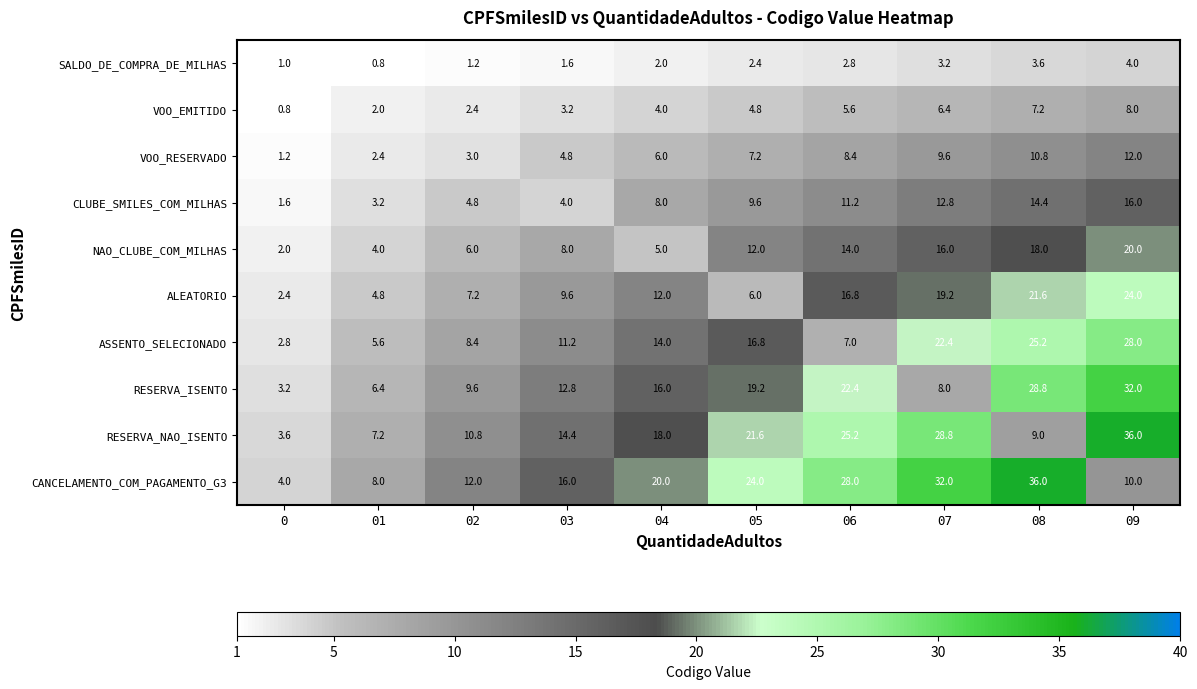

What is the total value across all series at 09?

190.0